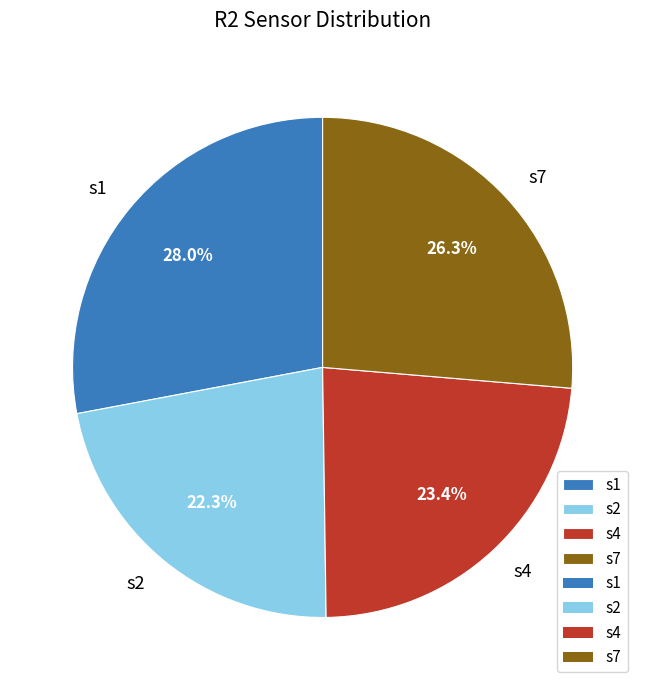

How many segments does this pie chart have?

4